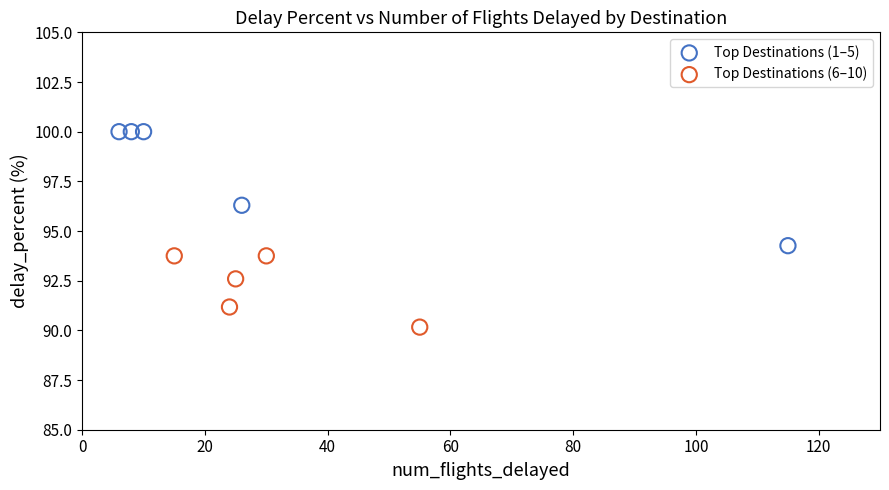

Which series has the largest Y range (max minus min)?

Top Destinations (1–5)